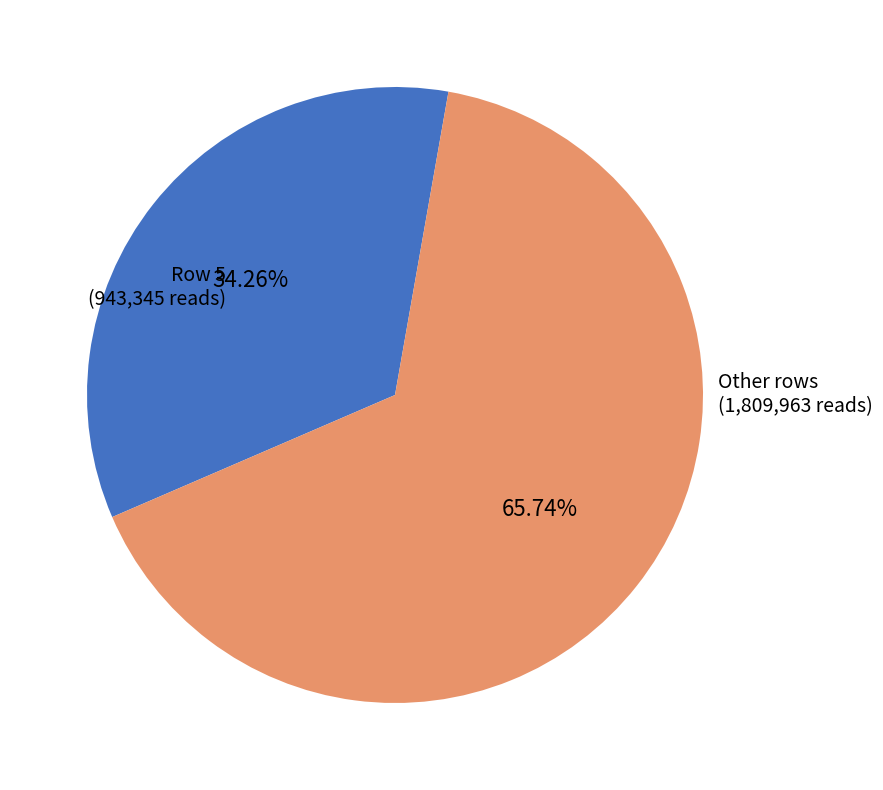

Which has a higher value, Row 5 (943,345 reads) or Other rows (1,809,963 reads)?

Other rows (1,809,963 reads)